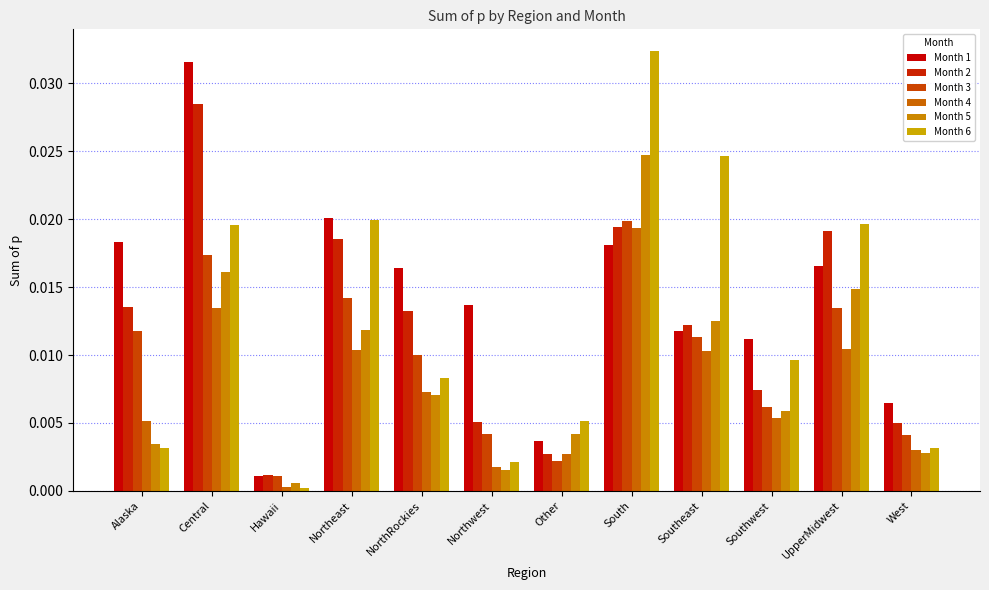

At which label does Month 3 reach its minimum?

Hawaii